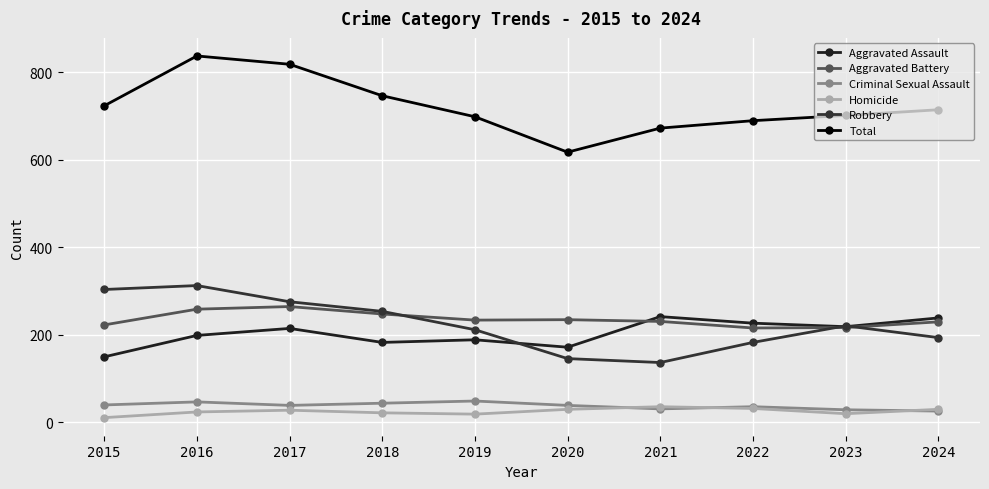

List the labels in order of Homicide value, smallest first.

2015, 2019, 2023, 2018, 2016, 2017, 2020, 2024, 2022, 2021